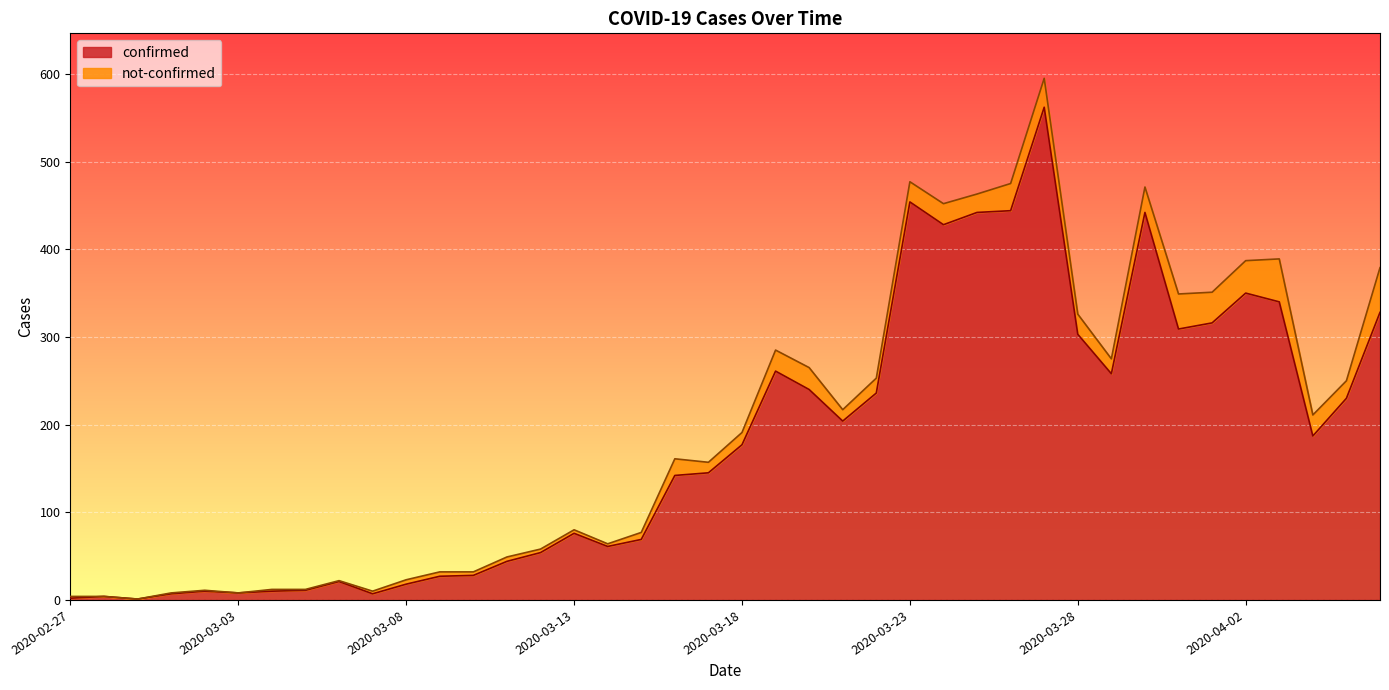

What is the value of the 21st point from the left?

177